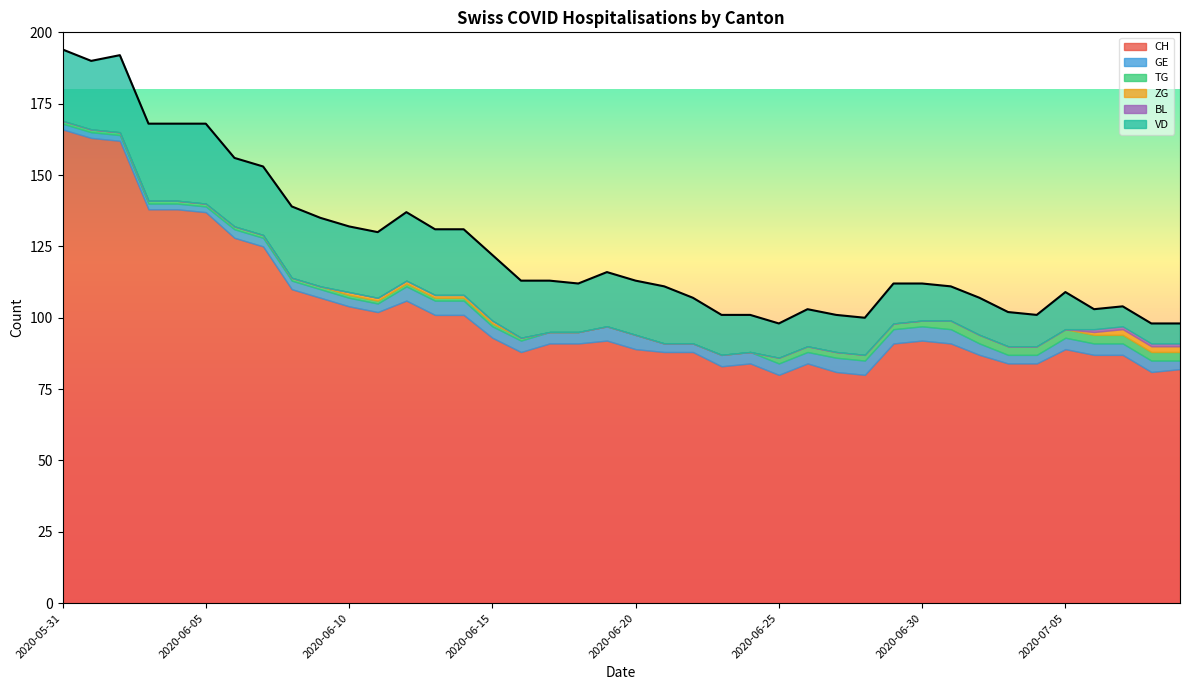

At 2020-06-13, list the series in order from largest to smallest.

CH, VD, GE, TG, ZG, BL